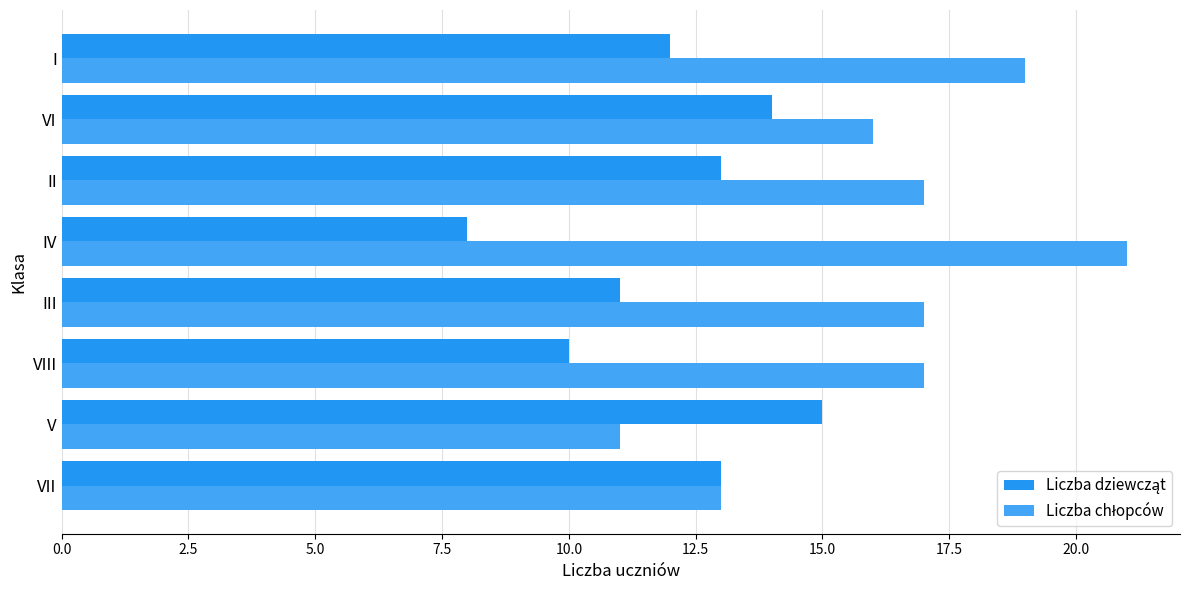

Which series has the largest total across all categories?

Liczba chłopców